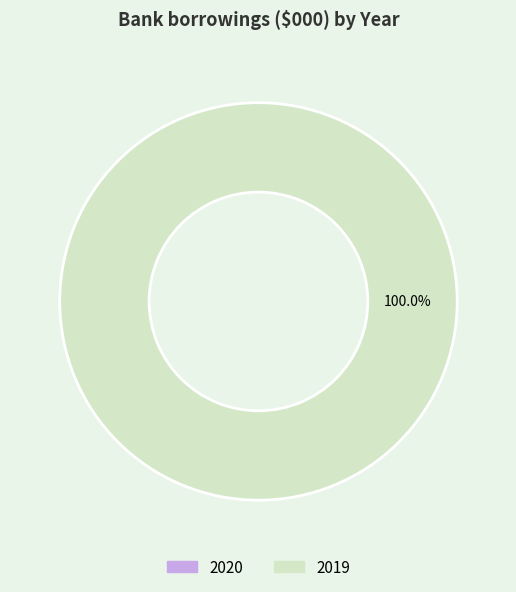

To the nearest percent, what is the average slice percentage?

50%